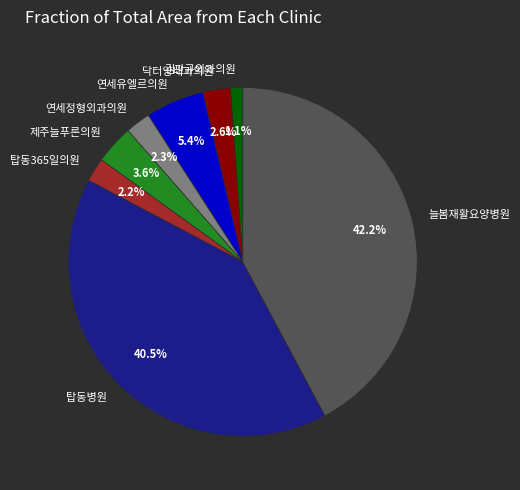

How many segments does this pie chart have?

8